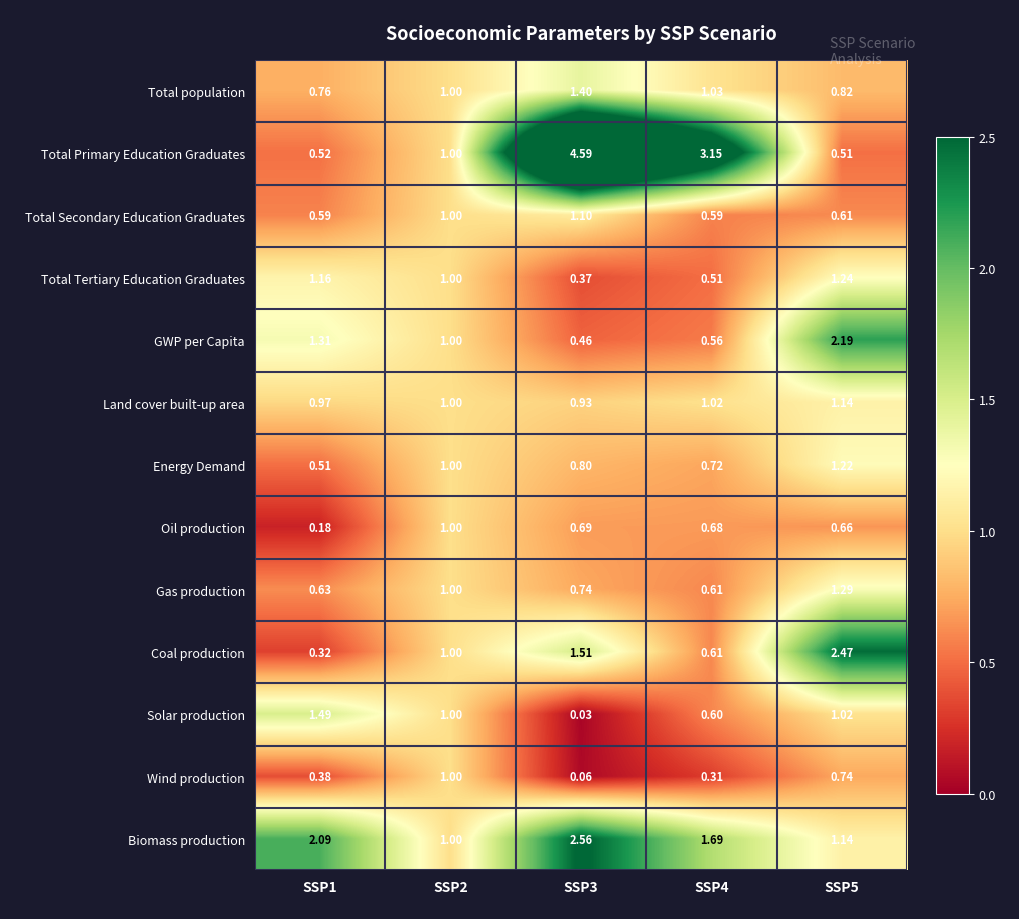

Which series changed the most between SSP1 and SSP4?

Total Primary Education Graduates